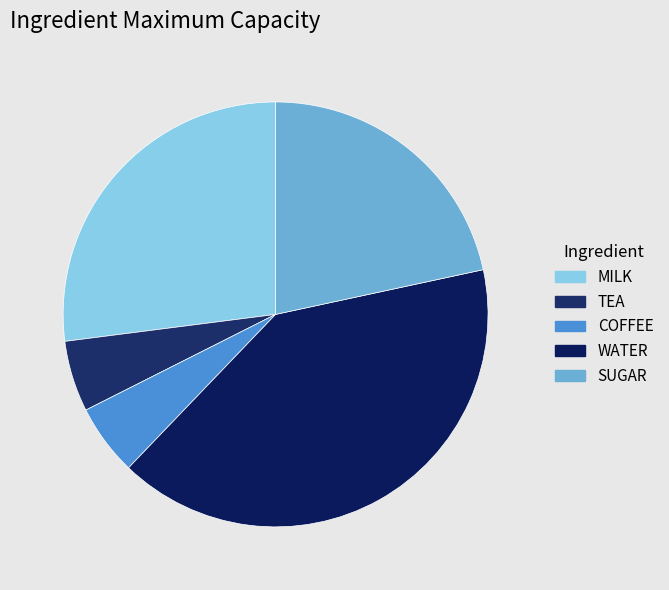

How many segments does this pie chart have?

5